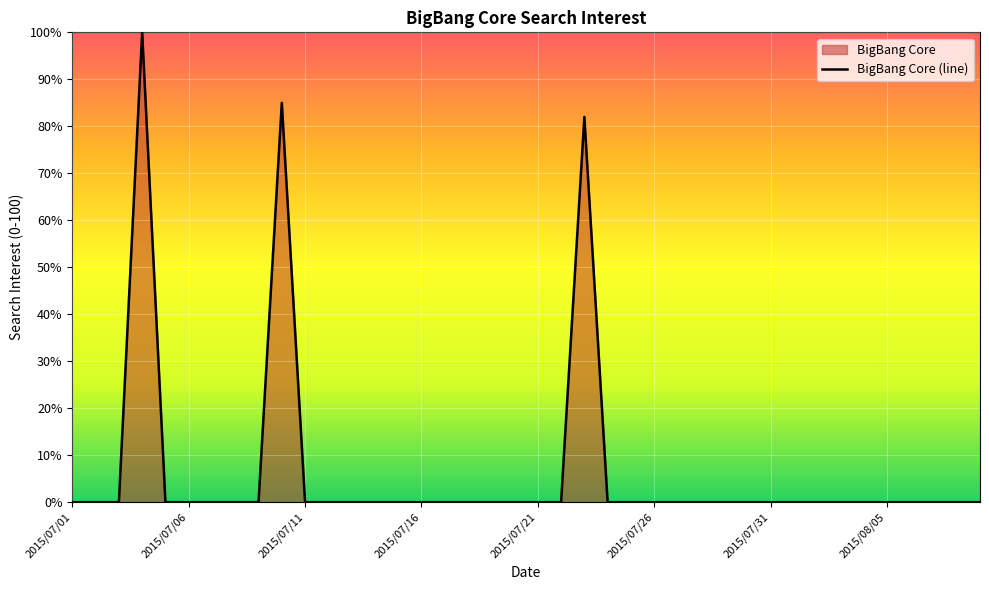

What is the difference between the values at 11 and 9?

85